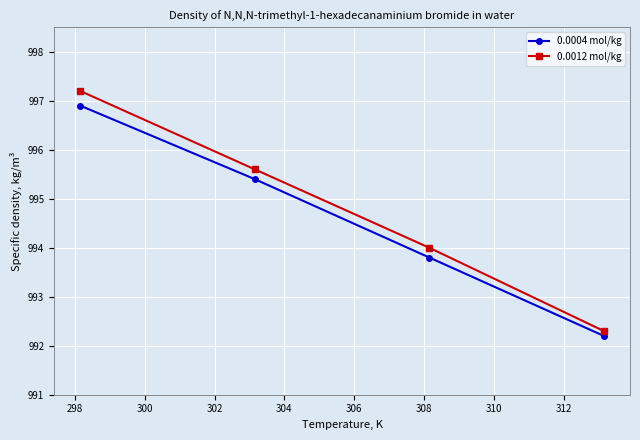

Which series has the largest range (max minus min)?

0.0012 mol/kg